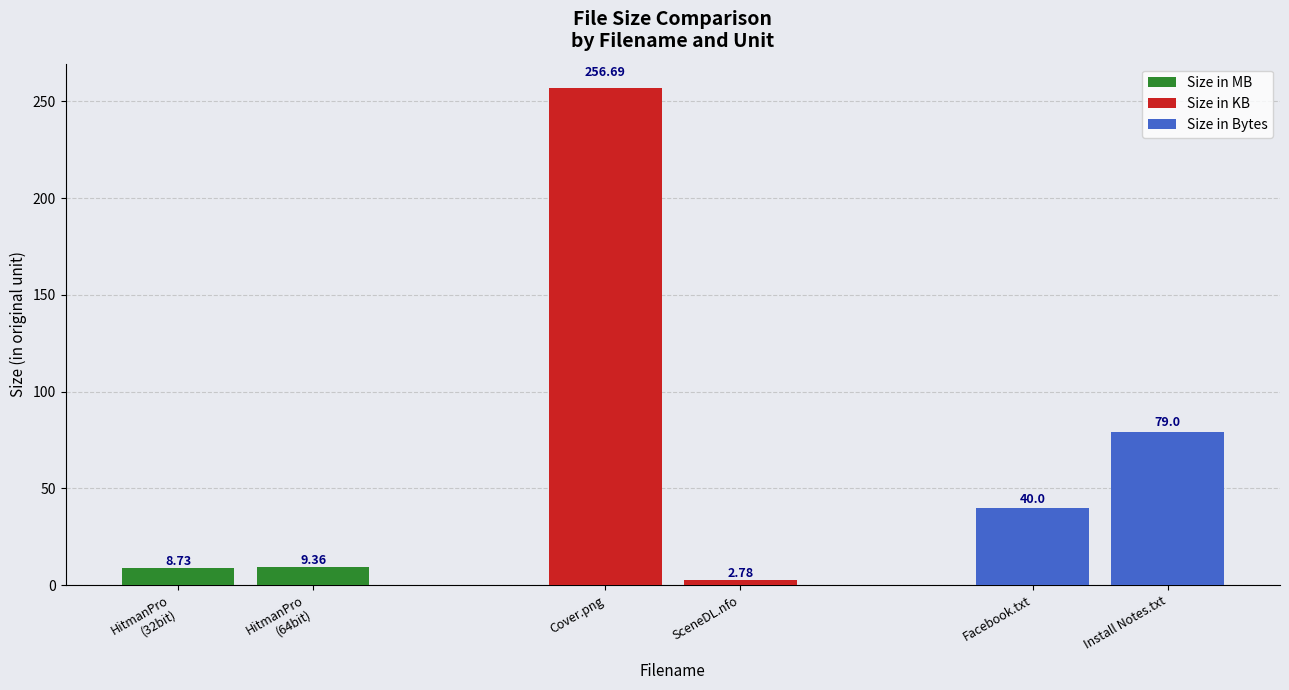

How many series are shown in this chart?

3